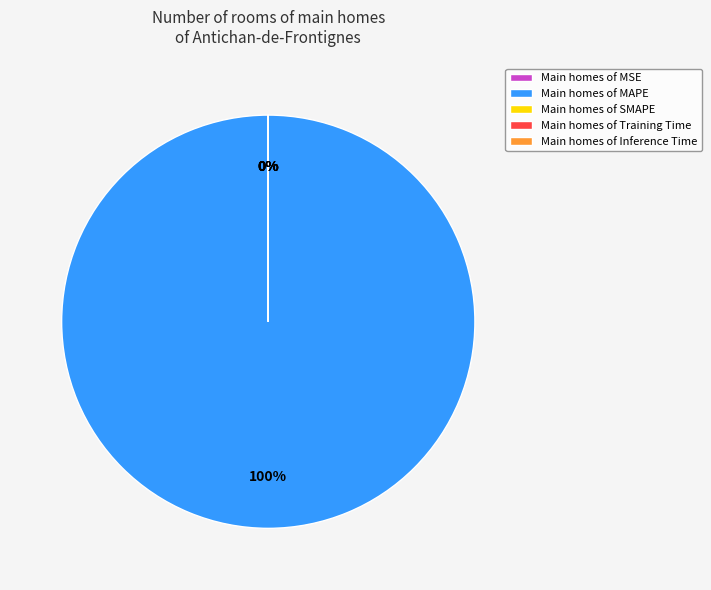

What is the majority slice?

MAPE